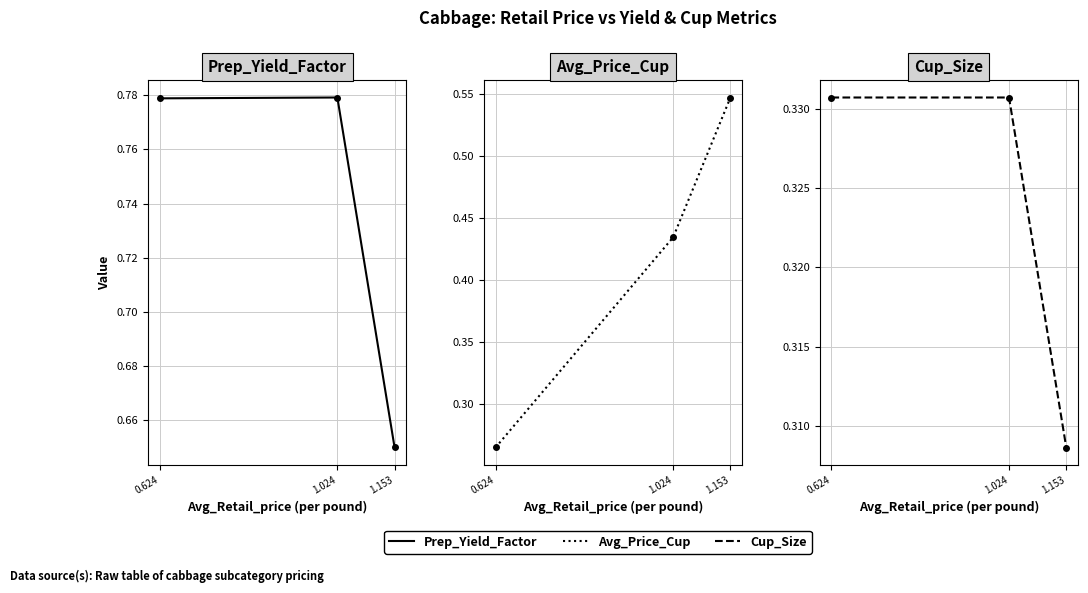

Between 1.024 and 1.153, which series saw the biggest shift?

Prep_Yield_Factor